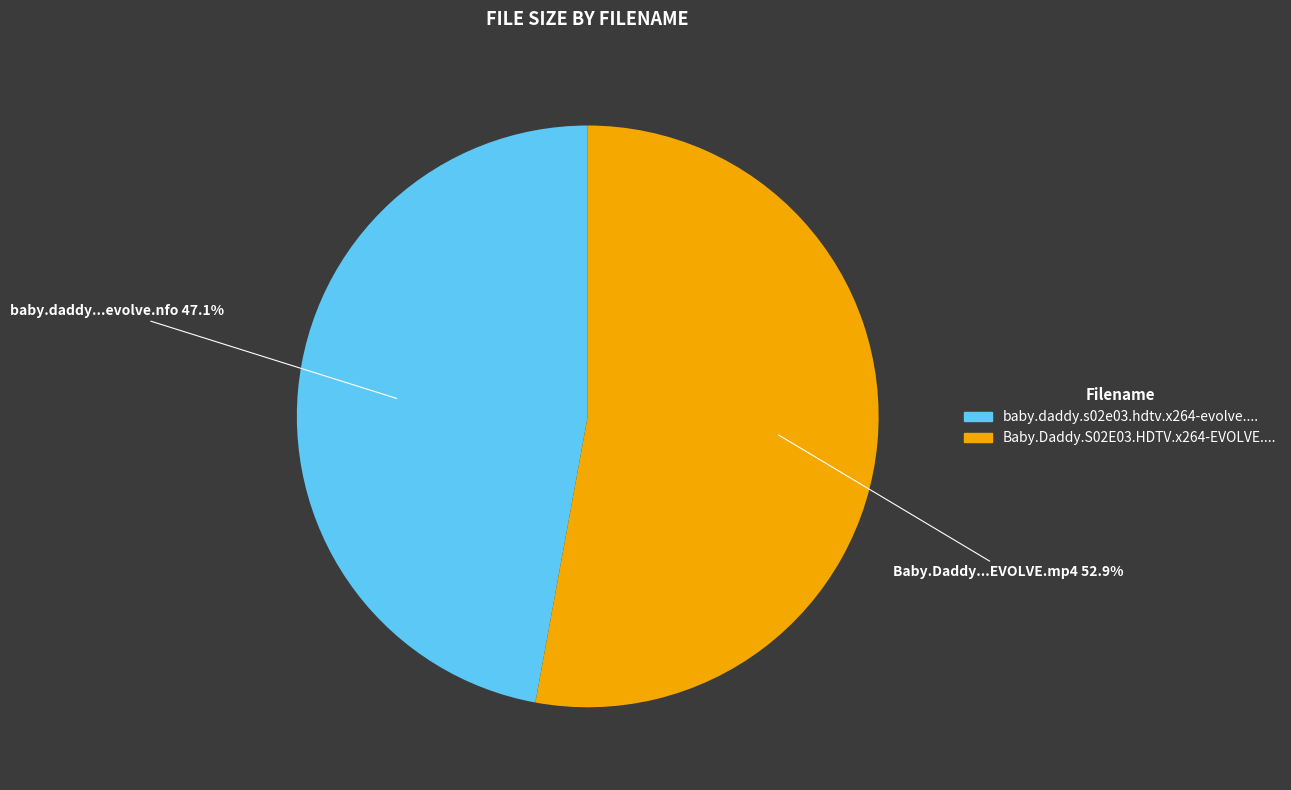

Is there a majority slice in this chart?

Yes